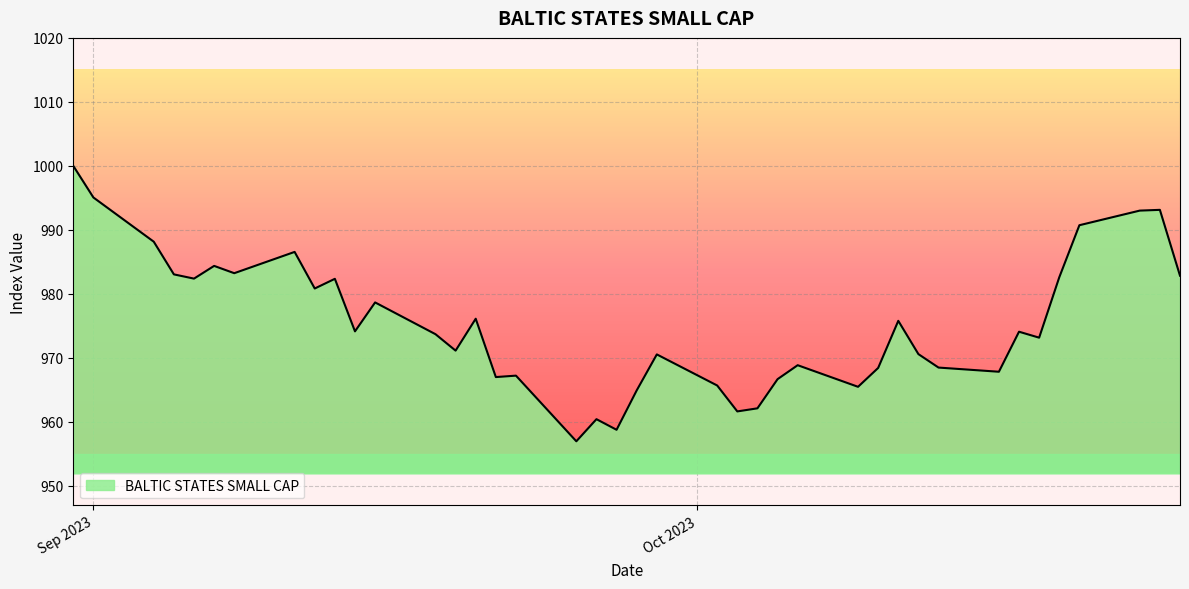

What is the smallest value displayed?

957.0